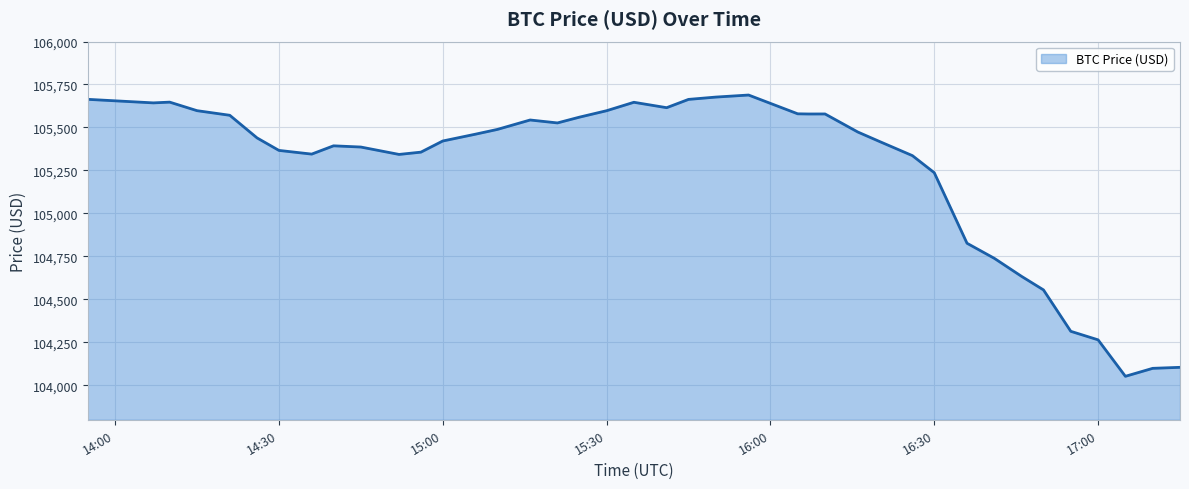

What is the minimum value shown in the chart?

104052.9